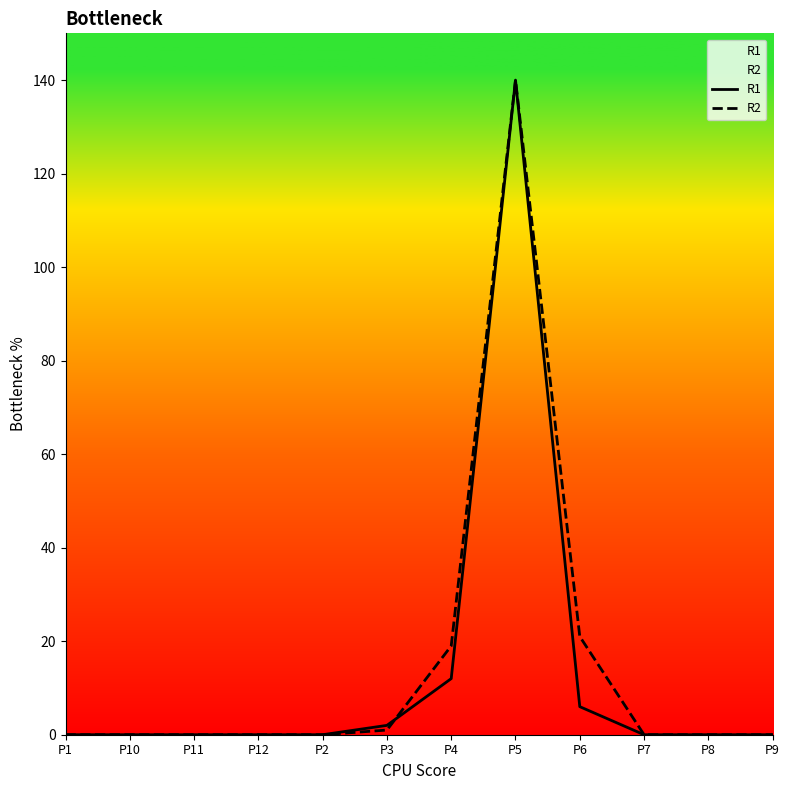

Between which two adjacent categories do R1 and R2 first intersect?

P3 and P4